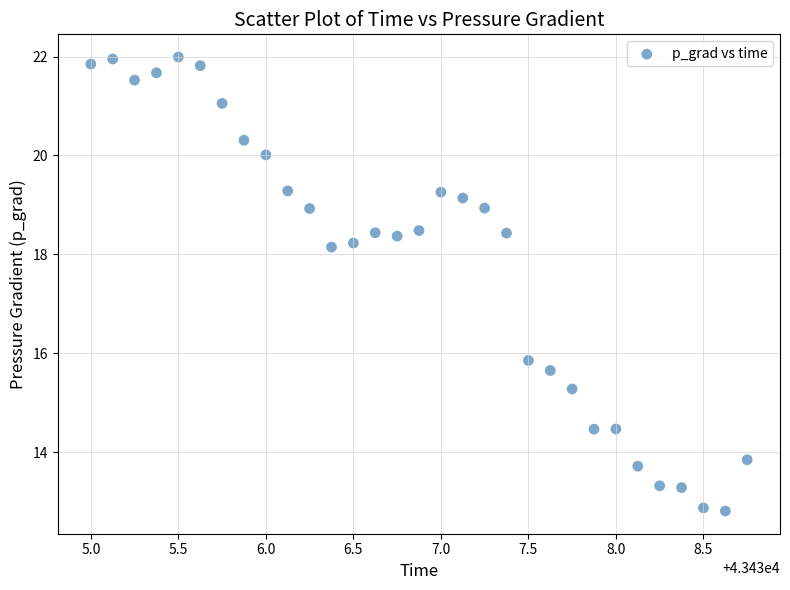

What is the range of X values (max minus min)?

3.8